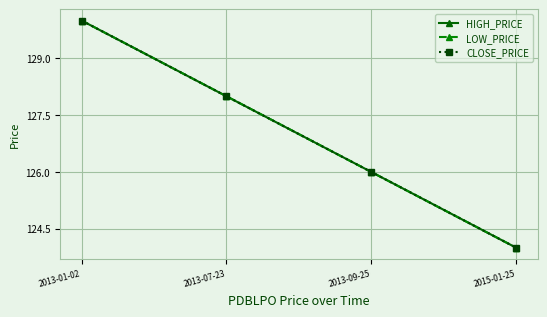

True or false: HIGH_PRICE has a value of 88 at 2013-09-25.

False